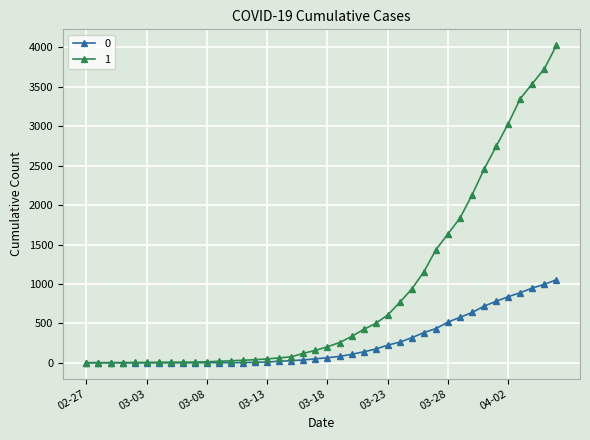

Rank the series by their maximum value, from highest to lowest.

1, 0